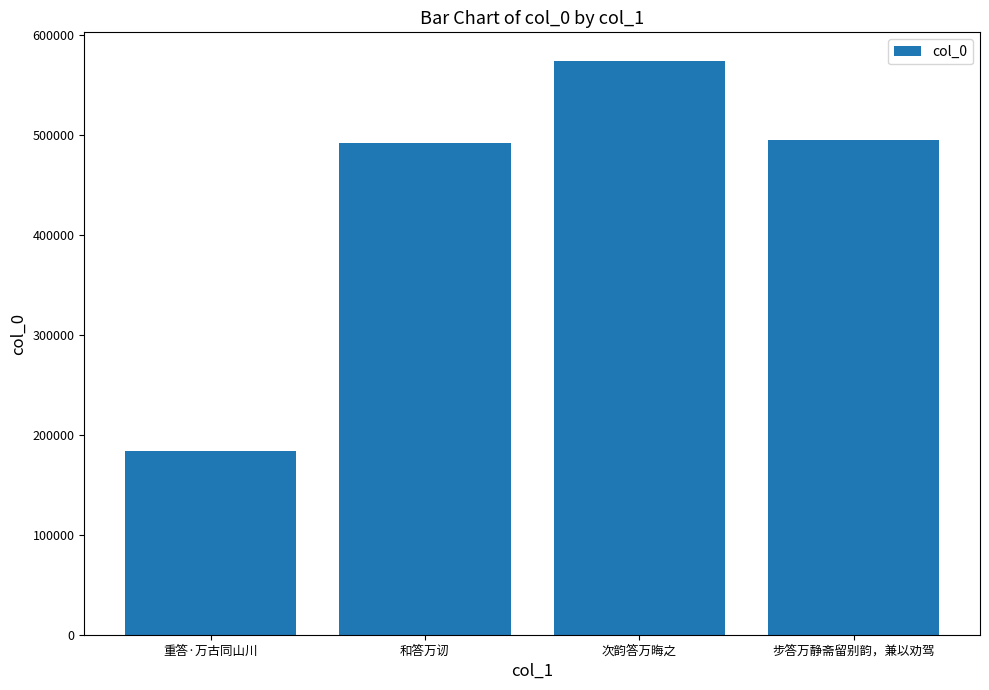

Is it true that the value at 次韵答万晦之 is 931692?

False